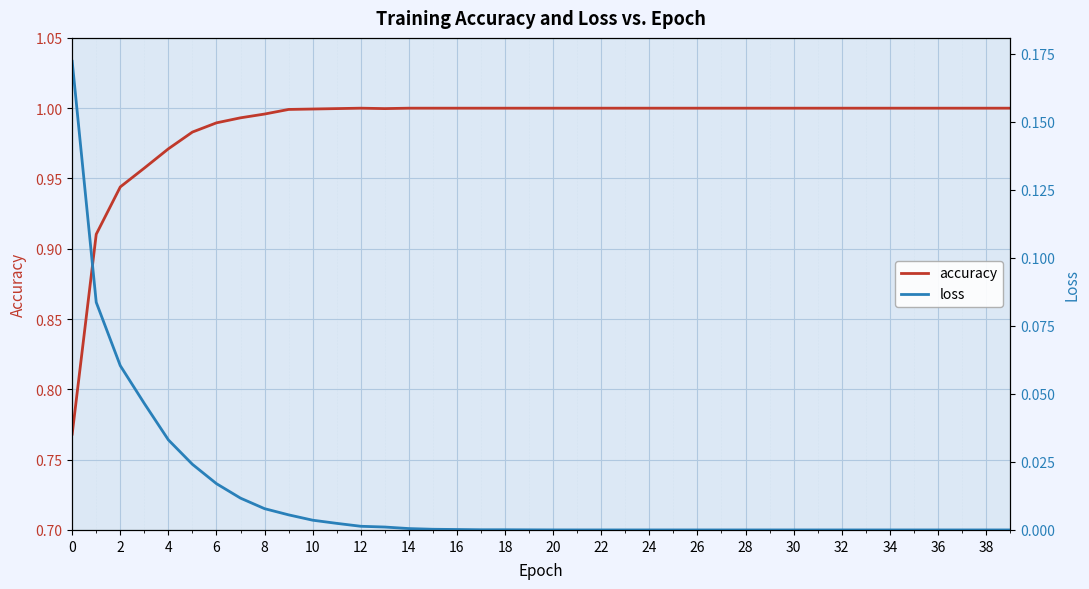

The value of accuracy at 14 is 1.0. True or false?

True